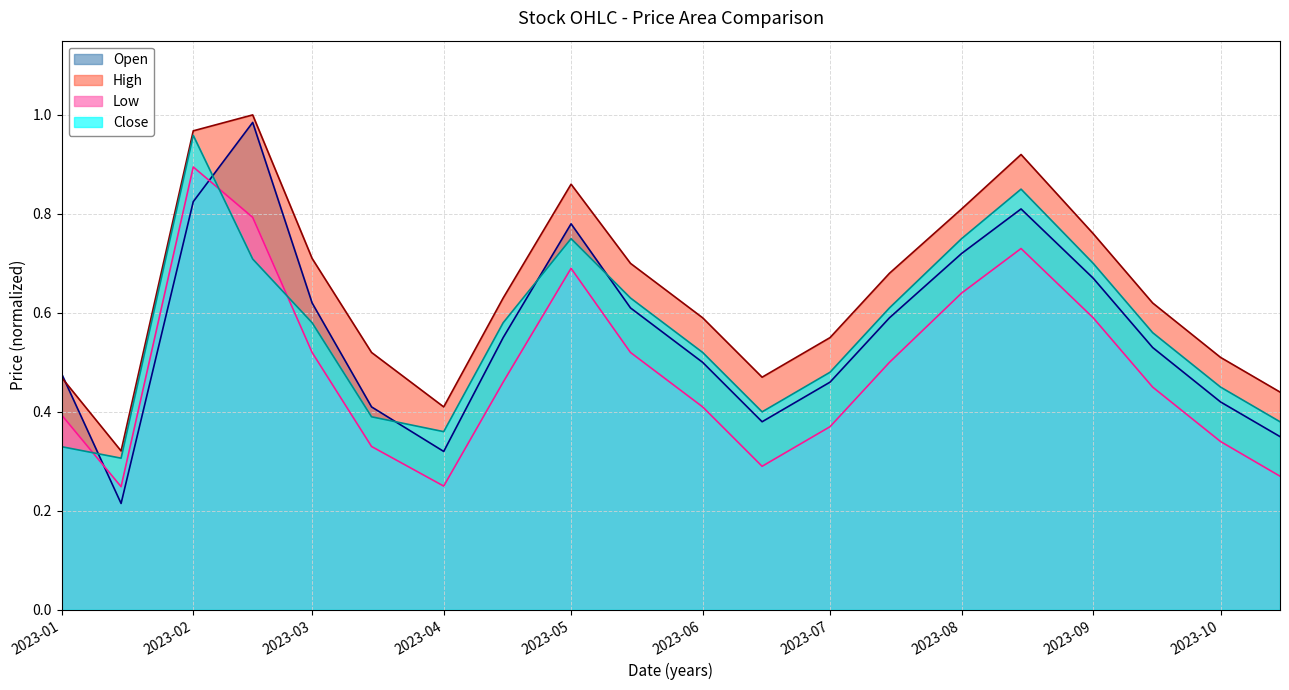

True or false: Low and High cross at least once.

False